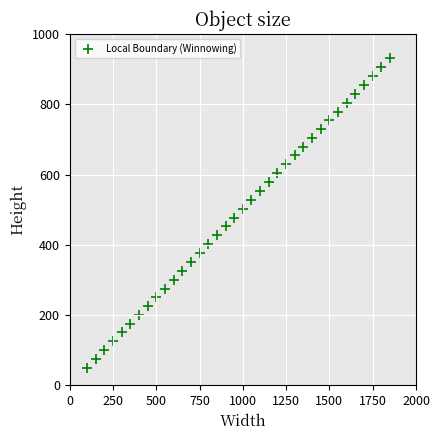

What is the range of Y values (max minus min)?

880.9